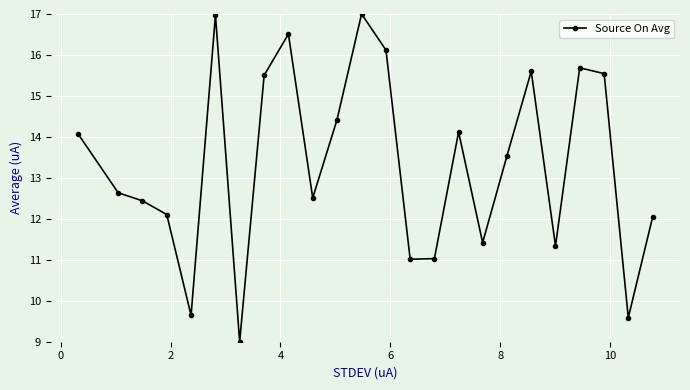

What is the minimum value shown in the chart?

9.0